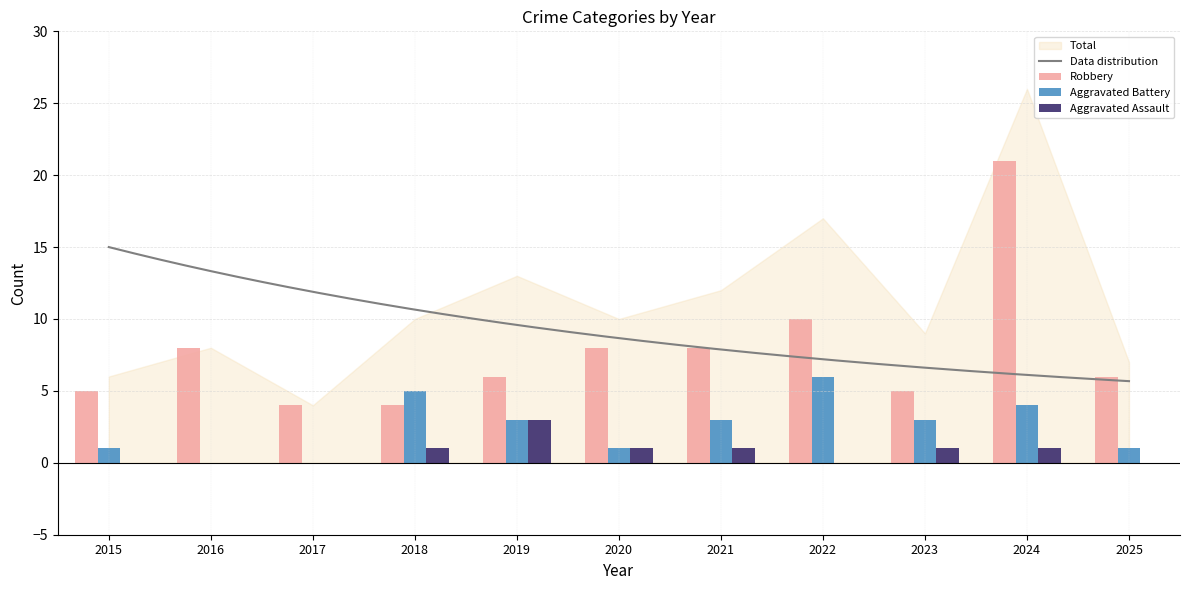

What is the sum of the Aggravated Assault values at 2022 and 2018?

1